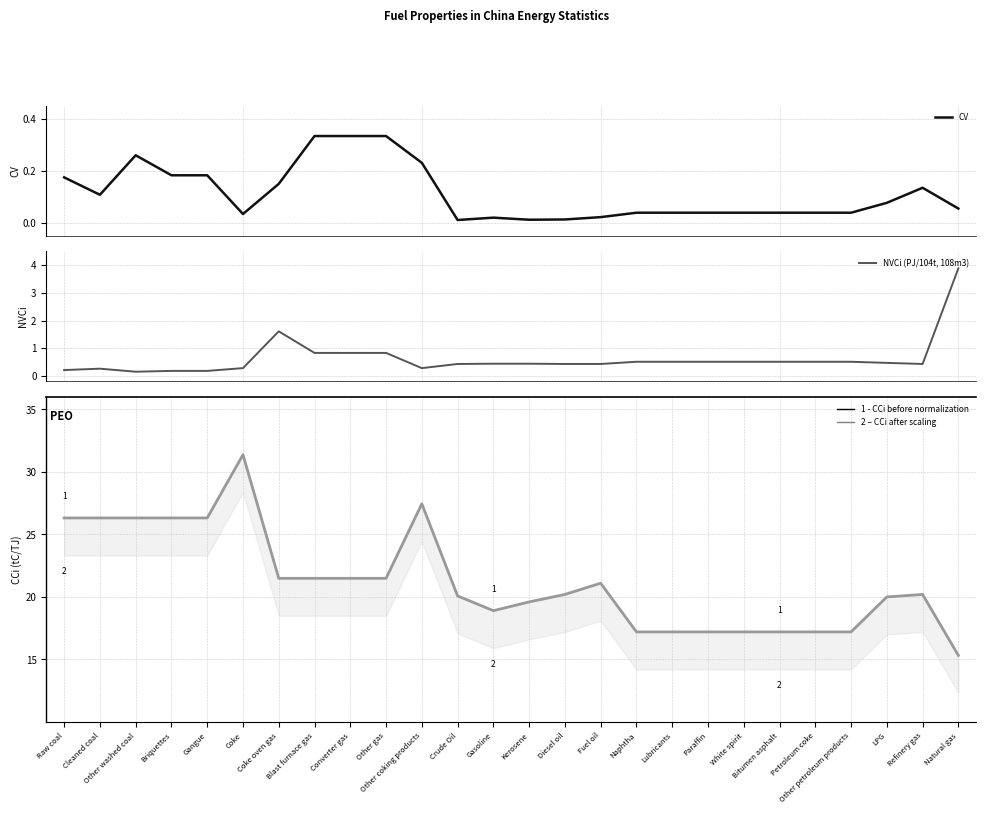

True or false: CCi(tC/TJ) has a value of 21.5 at Blast furnace gas.

True